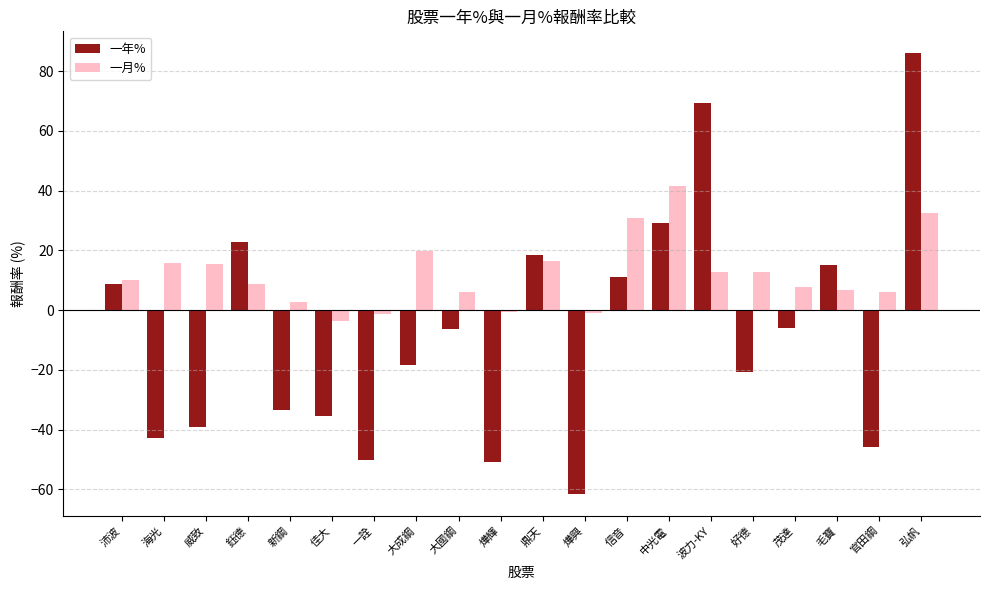

The 一年% series shows -108.5 at 燁興. True or false?

False